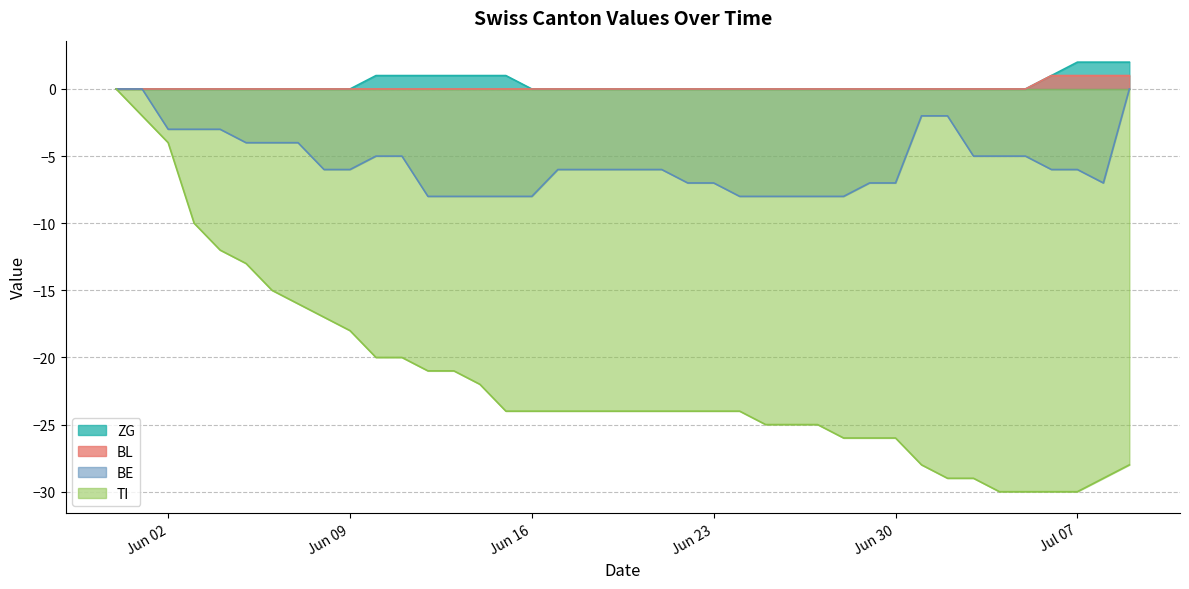

The BL series shows 0 at 2020-06-24. True or false?

False